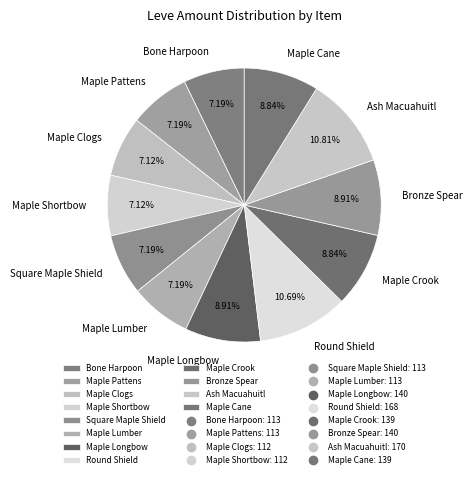

Does Square Maple Shield represent more than half of the total?

No